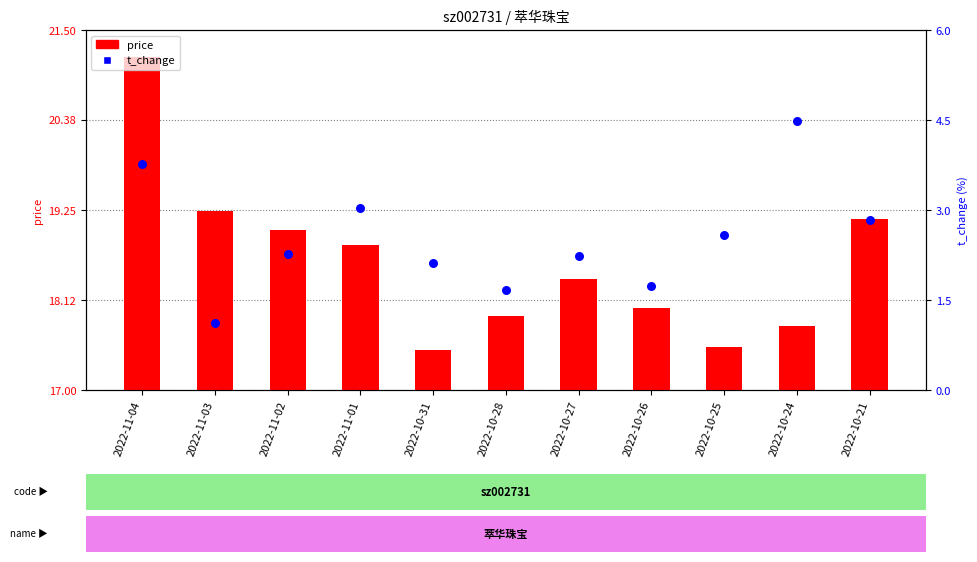

Between 2022-11-02 and 2022-10-31, which is larger?

2022-11-02